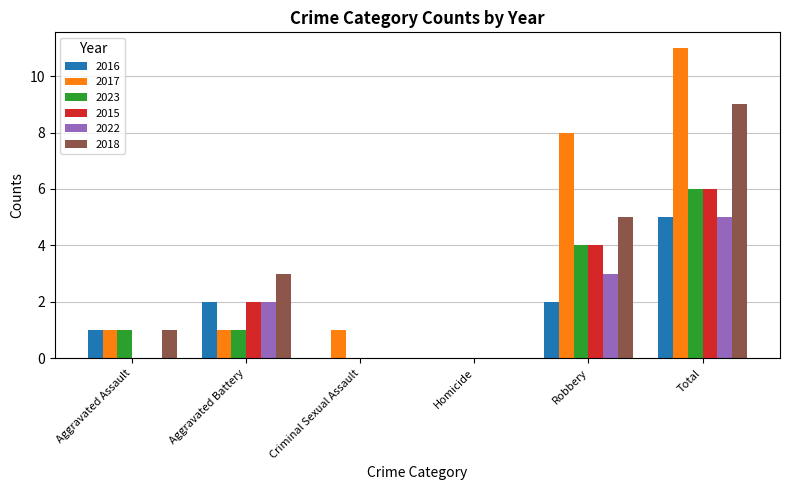

The value of 2017 at Homicide is 0. True or false?

True